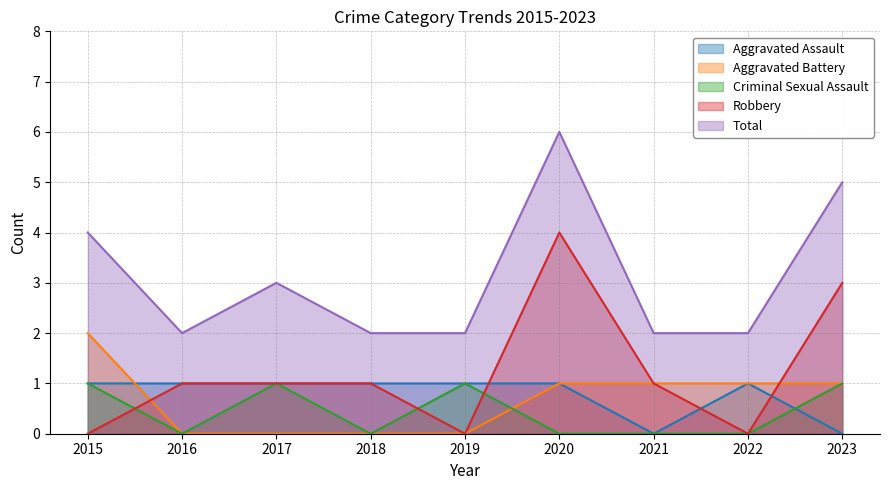

True or false: Aggravated Assault has a value of 0 at 2023.

True